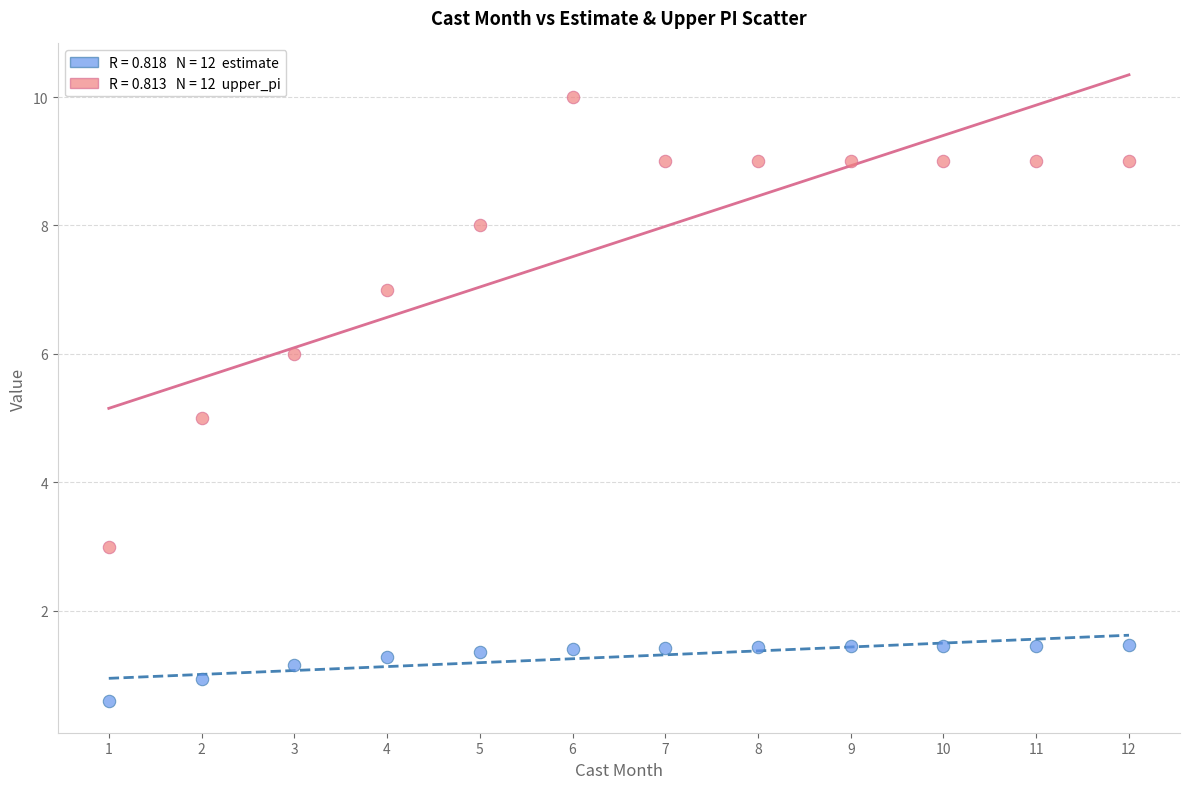

Across all data points, what is the range of X values (max minus min)?

11.0